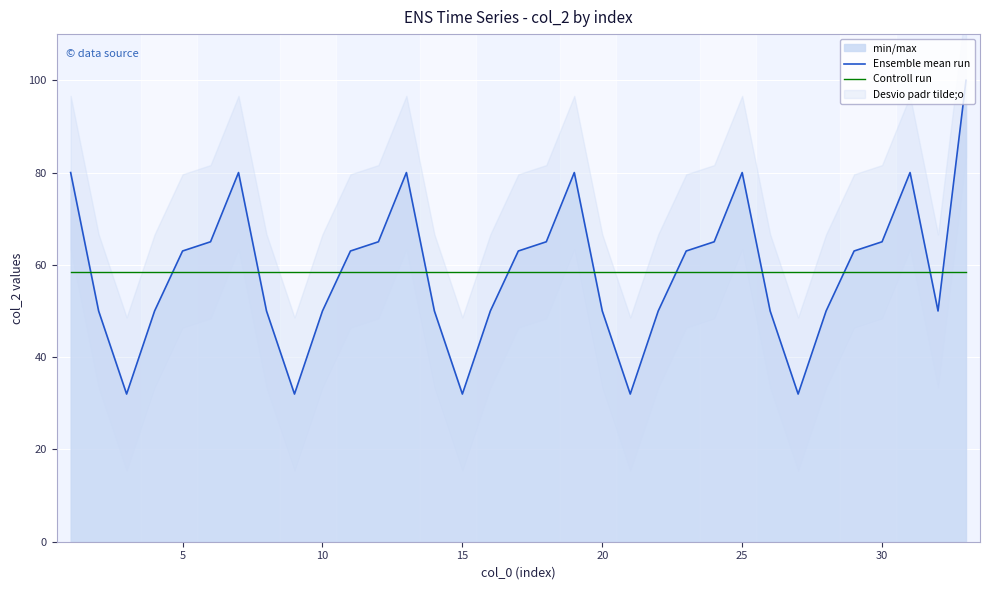

Which series ends up on top after the final intersection of Ensemble mean run and Controll run?

Ensemble mean run